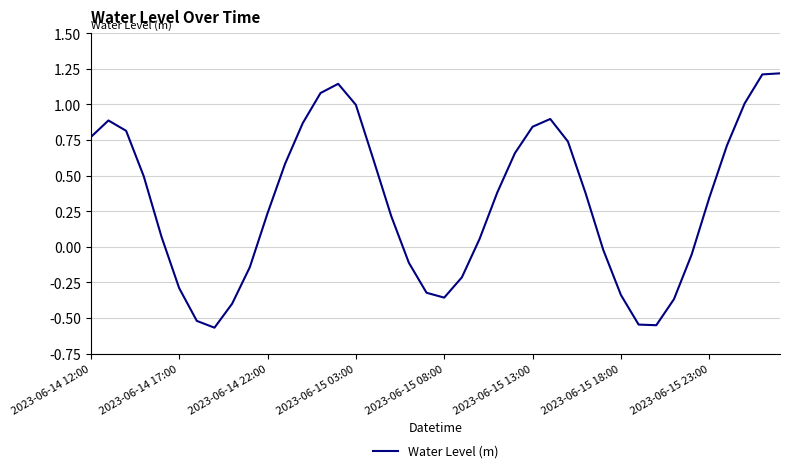

What is the greatest value displayed?

1.2